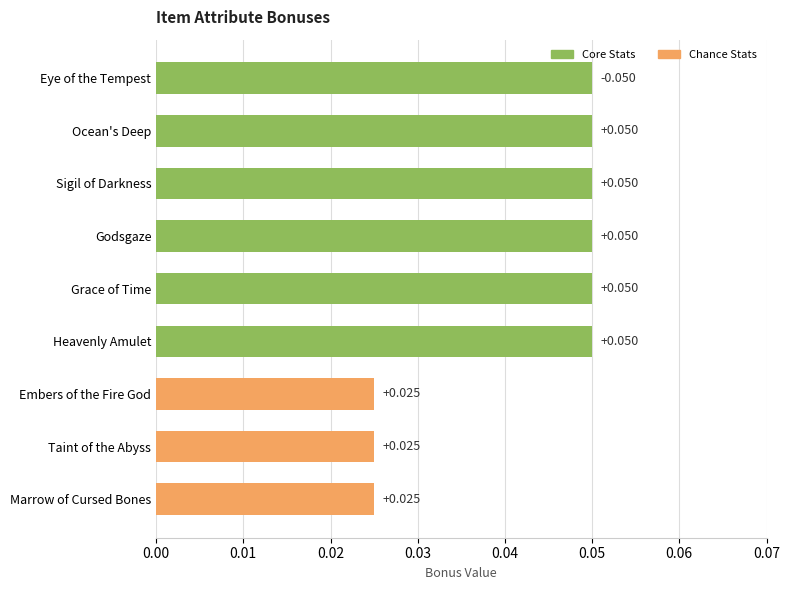

Which has a higher value, Marrow of Cursed Bones or Grace of Time?

Grace of Time